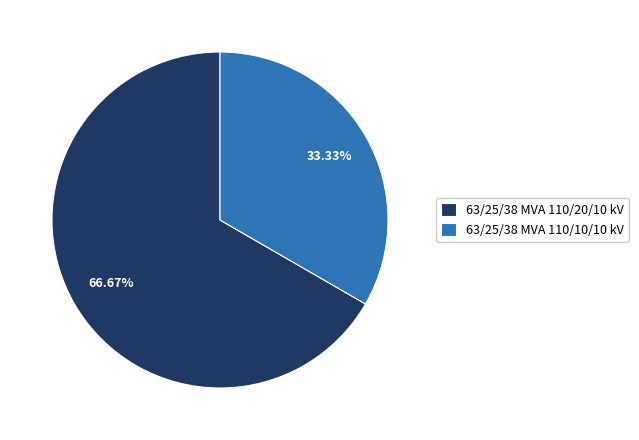

Combined, do 63/25/38 MVA 110/20/10 kV and 63/25/38 MVA 110/10/10 kV account for over 50%?

Yes